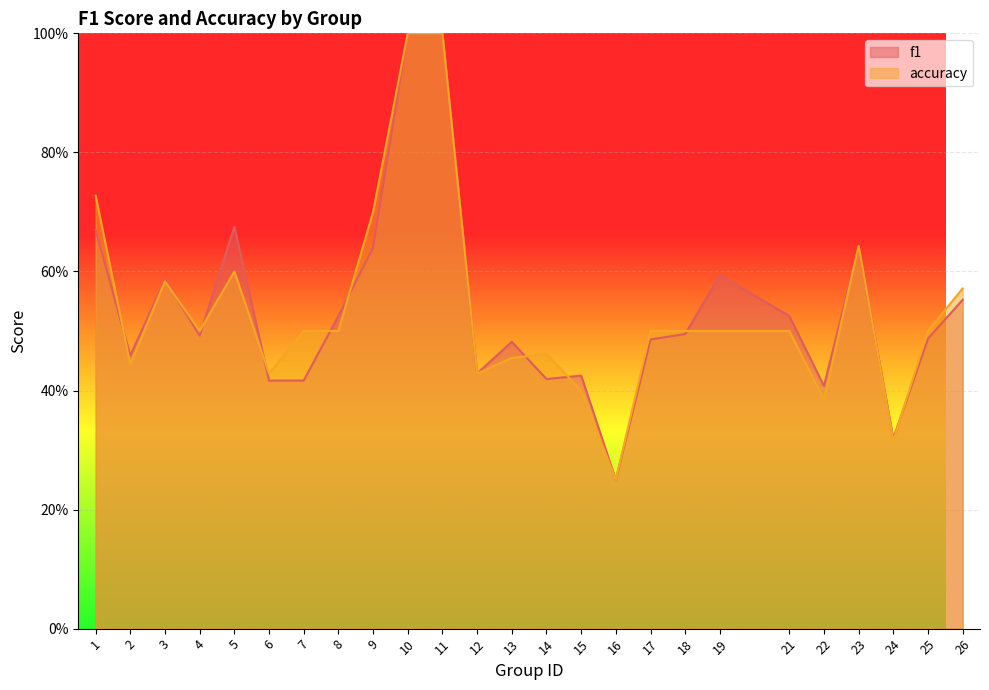

Count the f1 values in the range 0 to 1.

25